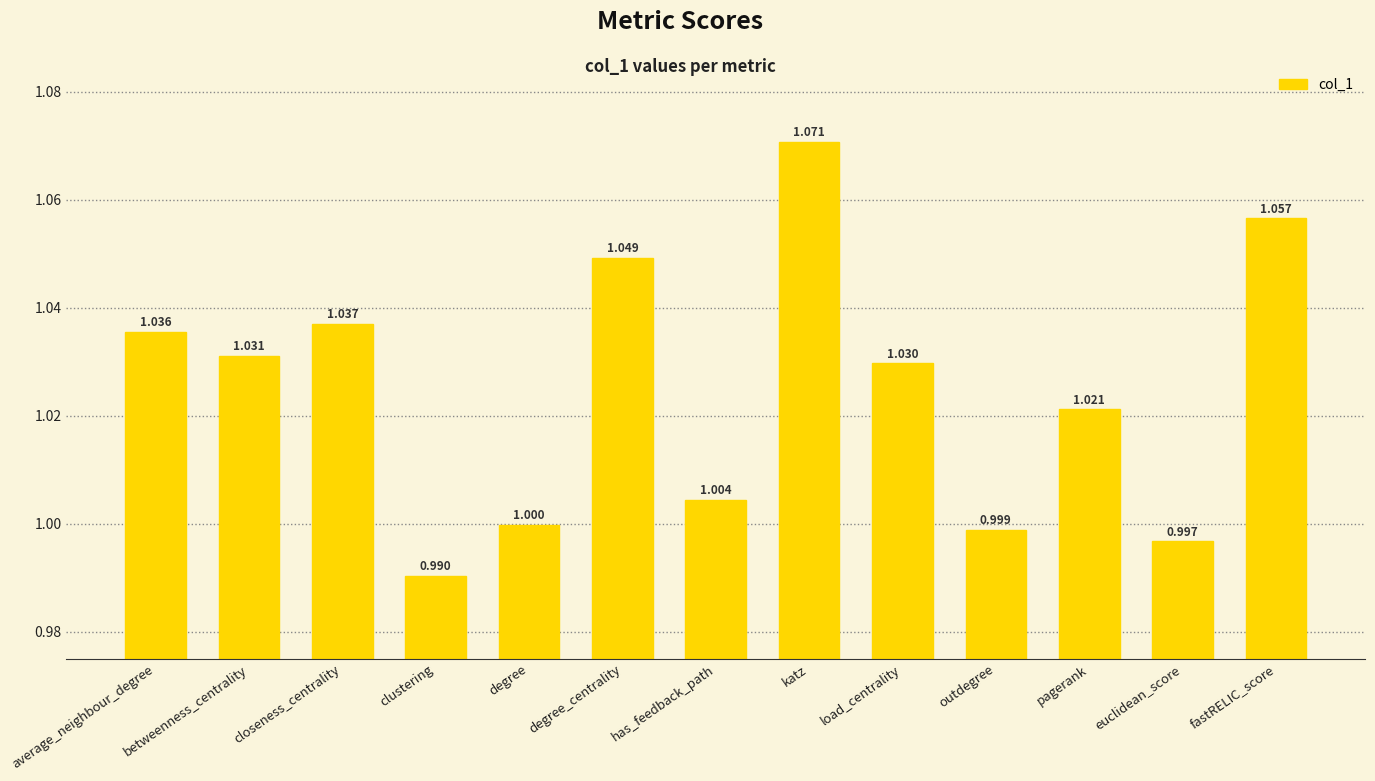

Is it true that the value at outdegree is 1.0?

True